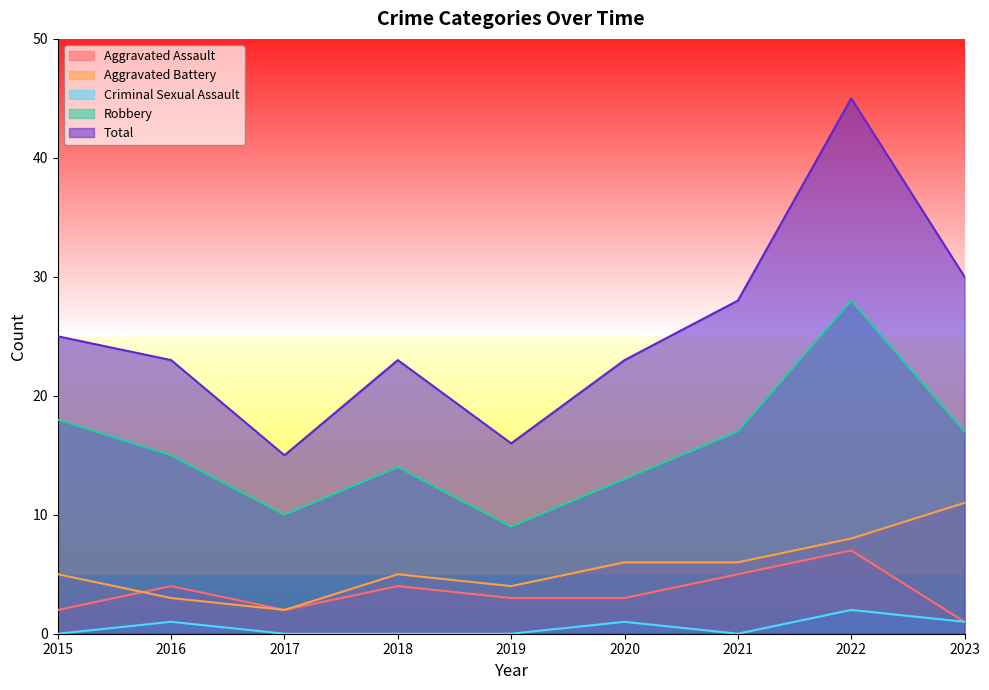

How many values in the Robbery series are below 15?

4